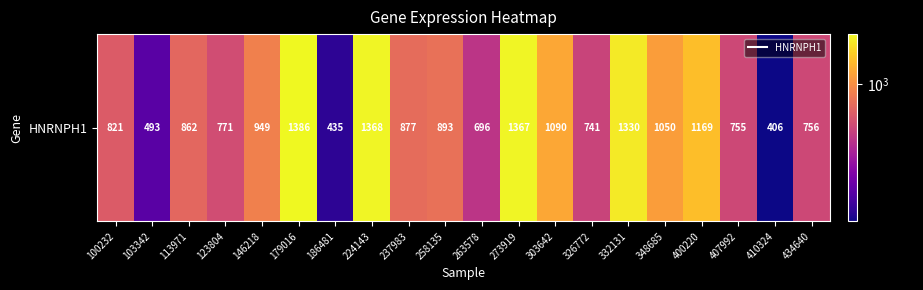

What is the minimum value shown in the chart?

406.4